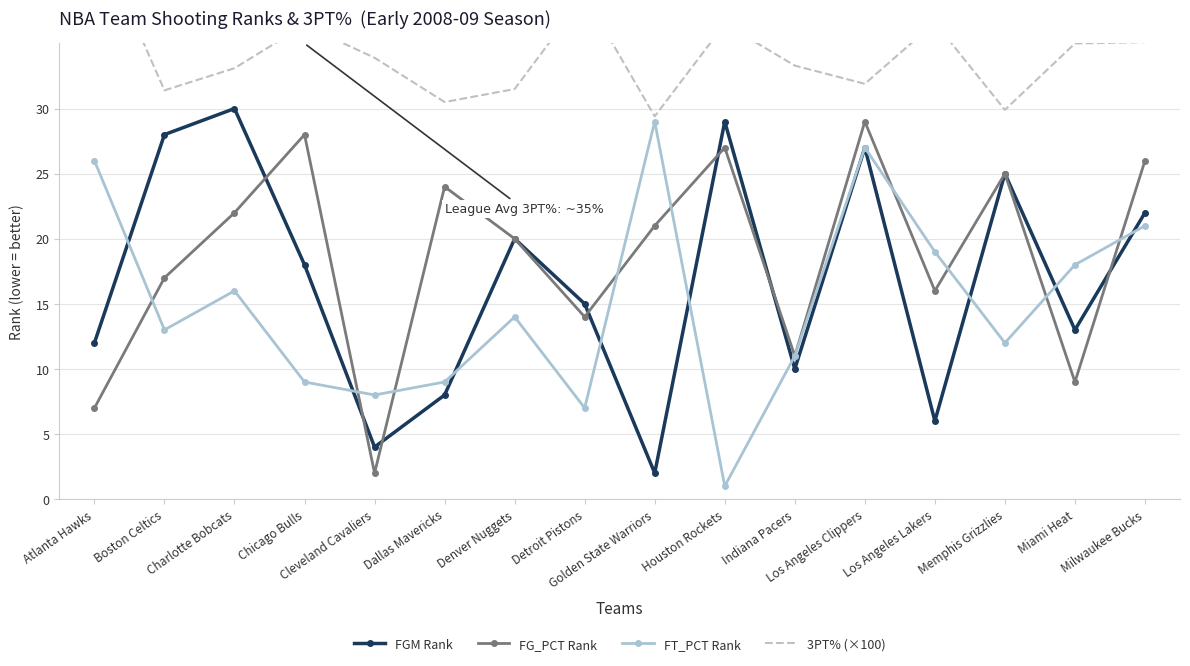

At how many categories does at least one series exceed 34?

7